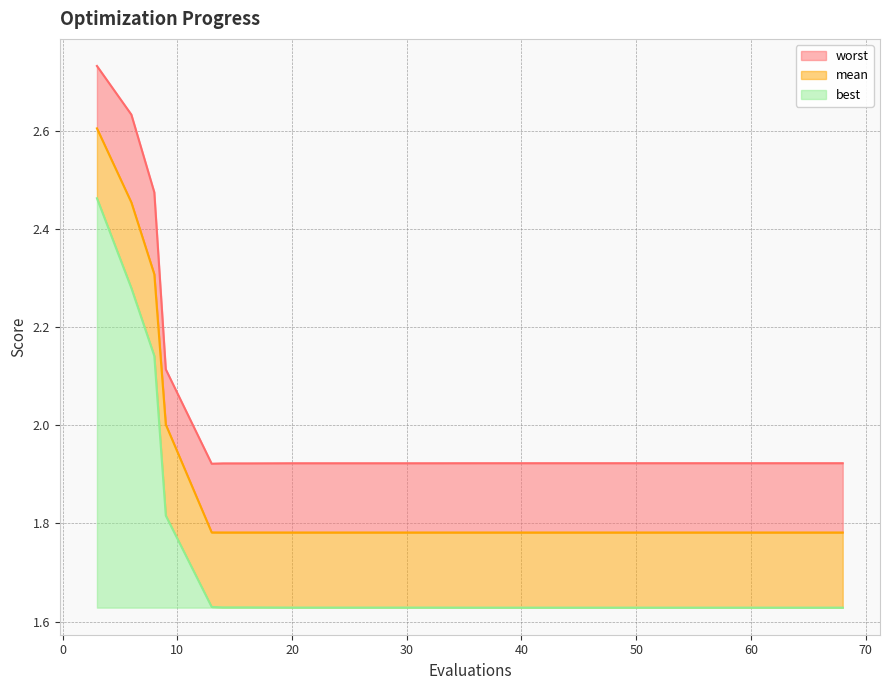

Which series has the widest spread of values?

best